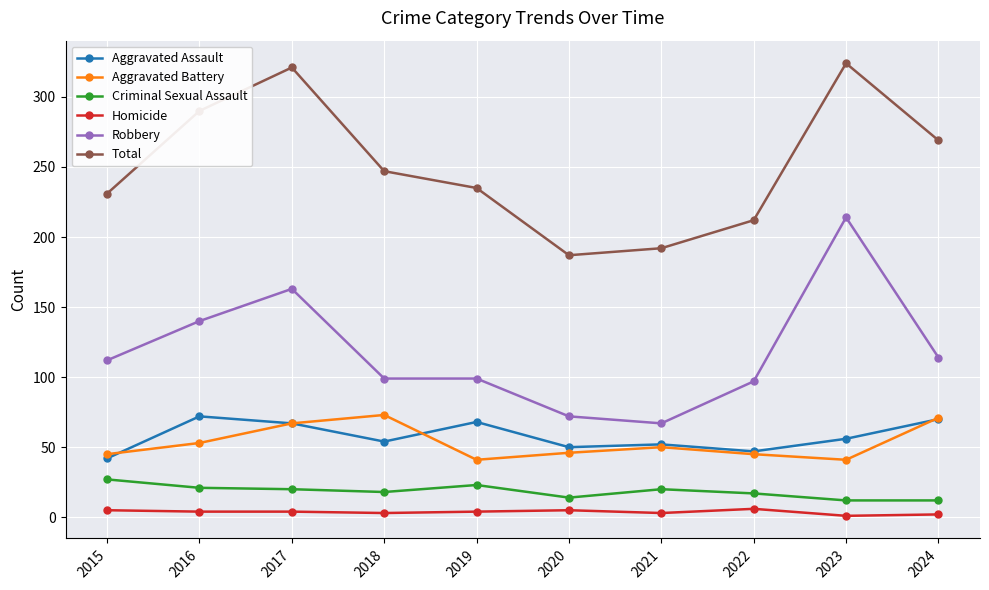

Which series changed the most between 2021 and 2022?

Robbery